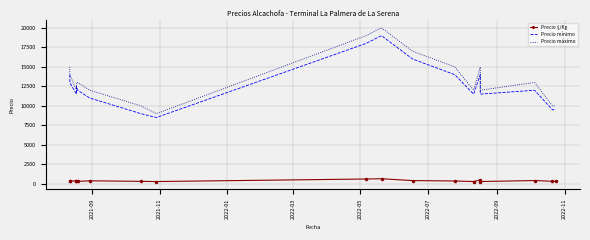

Reading left to right, list all the values displayed in this chart.

Precio $/Kg: 362	338	392	319	312	383	317	292	617	650	412	362	294	483	294	417	325	325
Precio mínimo: 14000	13000	11500	12500	12000	11000	9000	8500	18000	19000	16000	14000	11500	14000	11500	12000	9500	9500
Precio máximo: 15000	14000	12000	13000	13000	12000	10000	9000	19000	20000	17000	15000	12000	15000	12000	13000	10000	10000